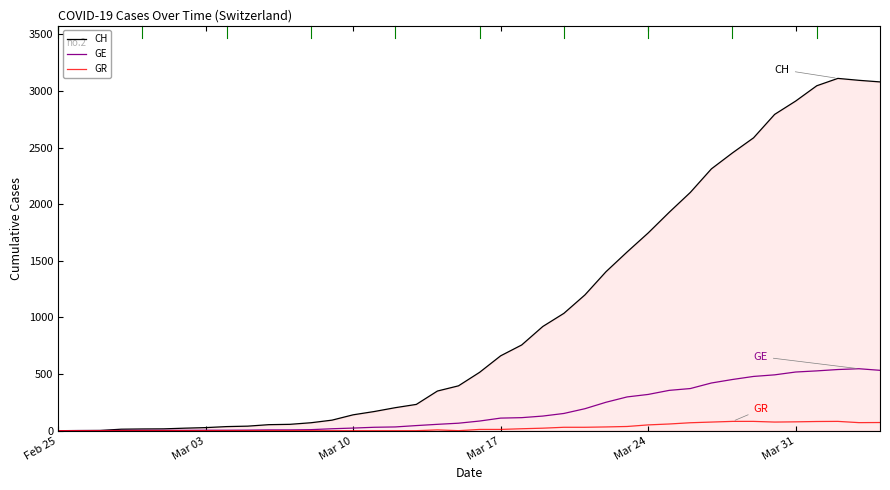

Which series has the largest total across all categories?

CH